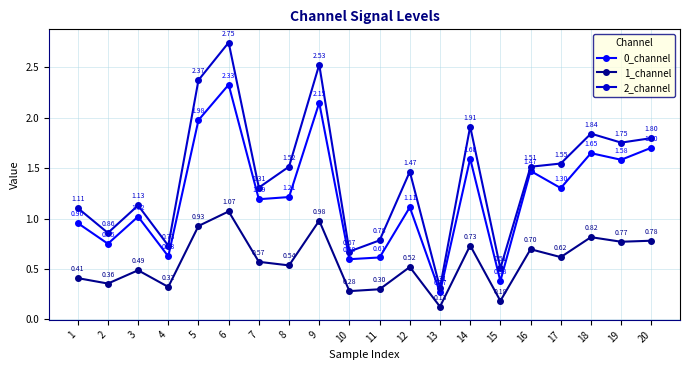

List the series in order of their overall mean, lowest first.

1_channel, 0_channel, 2_channel